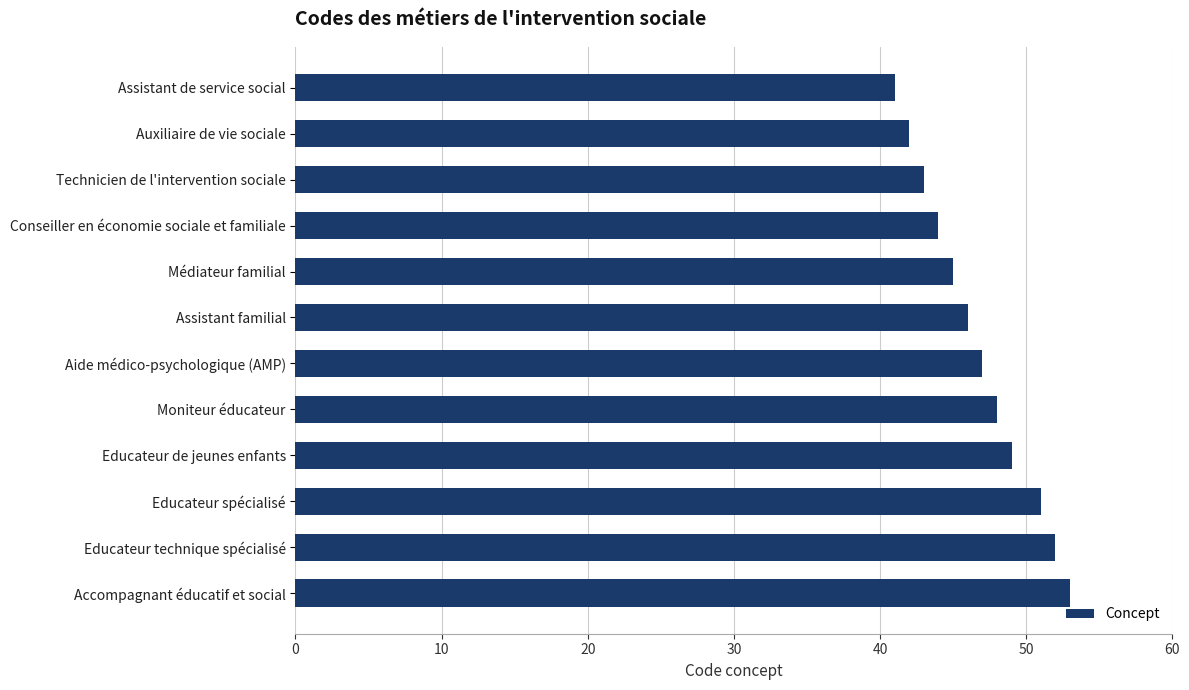

List the labels in order of value, largest first.

Accompagnant éducatif et social, Educateur technique spécialisé, Educateur spécialisé, Educateur de jeunes enfants, Moniteur éducateur, Aide médico-psychologique (AMP), Assistant familial, Médiateur familial, Conseiller en économie sociale et familiale, Technicien de l'intervention sociale, Auxiliaire de vie sociale, Assistant de service social